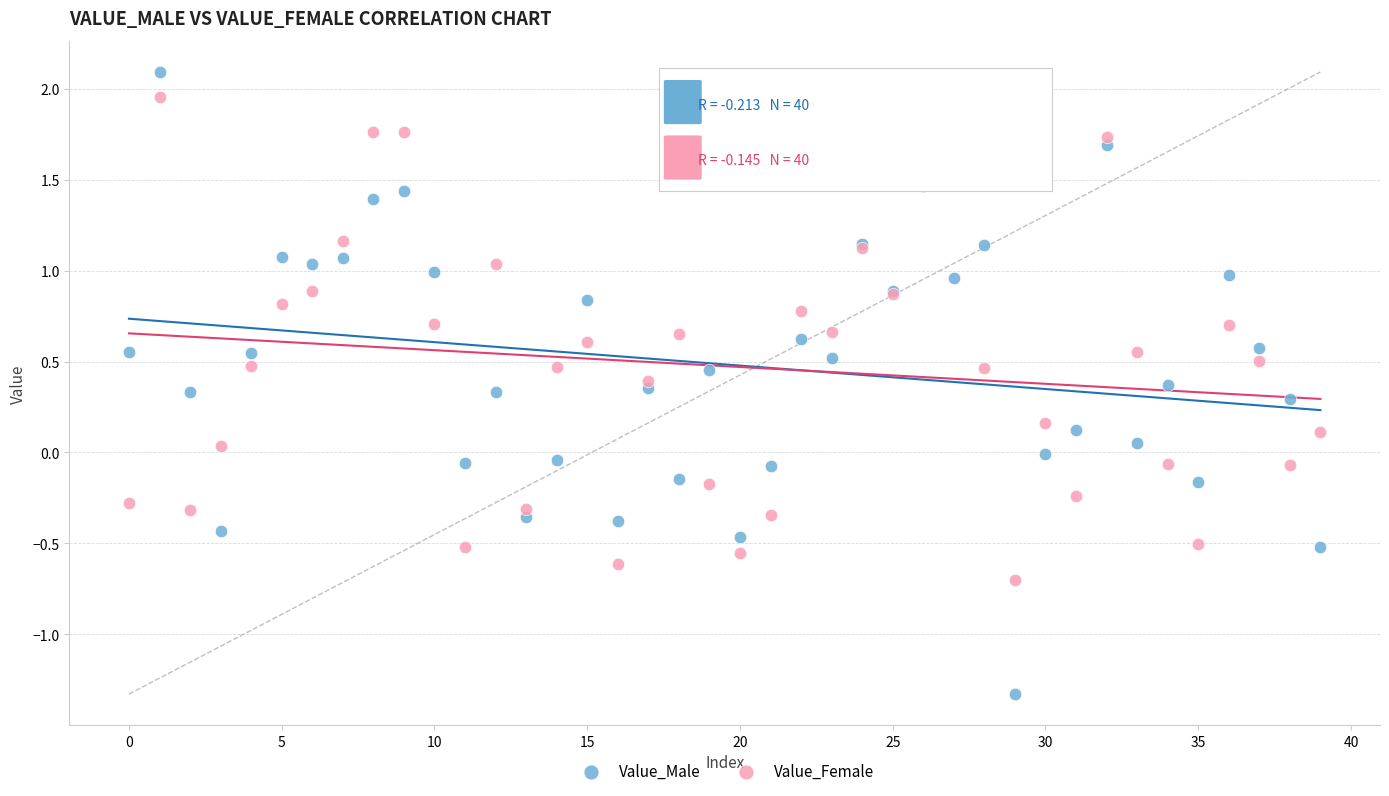

Which series contains the lowest Y value?

Value_Male